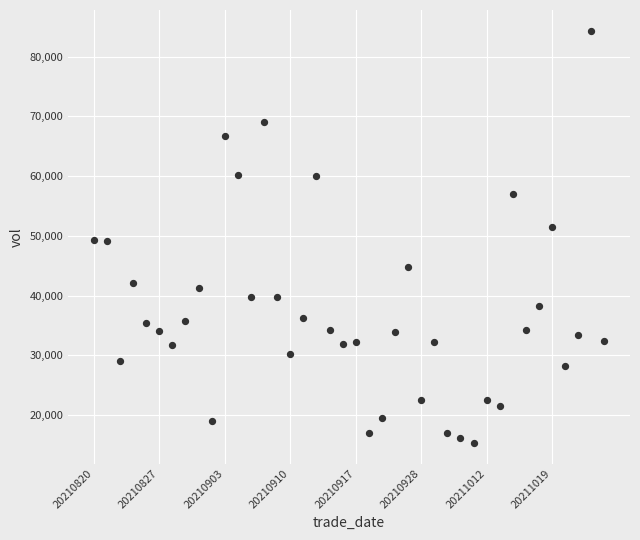

What is the range of Y values (max minus min)?

69001.5